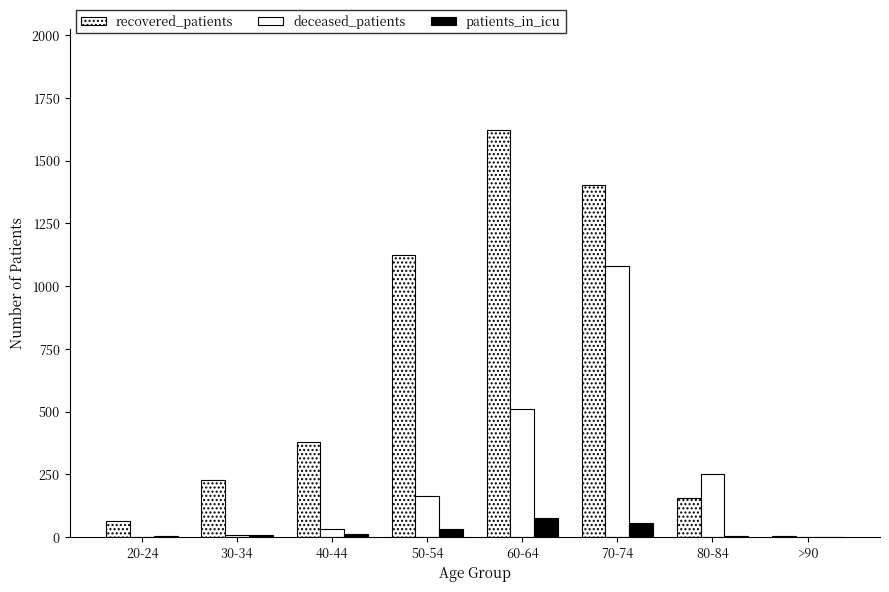

Rank the series by their average value, from lowest to highest.

patients_in_icu, deceased_patients, recovered_patients